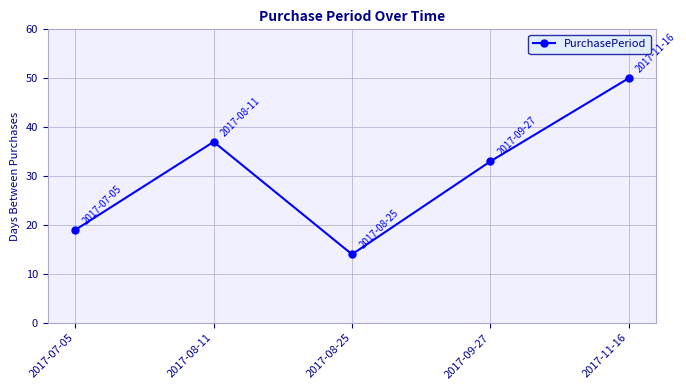

How many points are lower than both their immediate neighbors (excluding endpoints)?

1